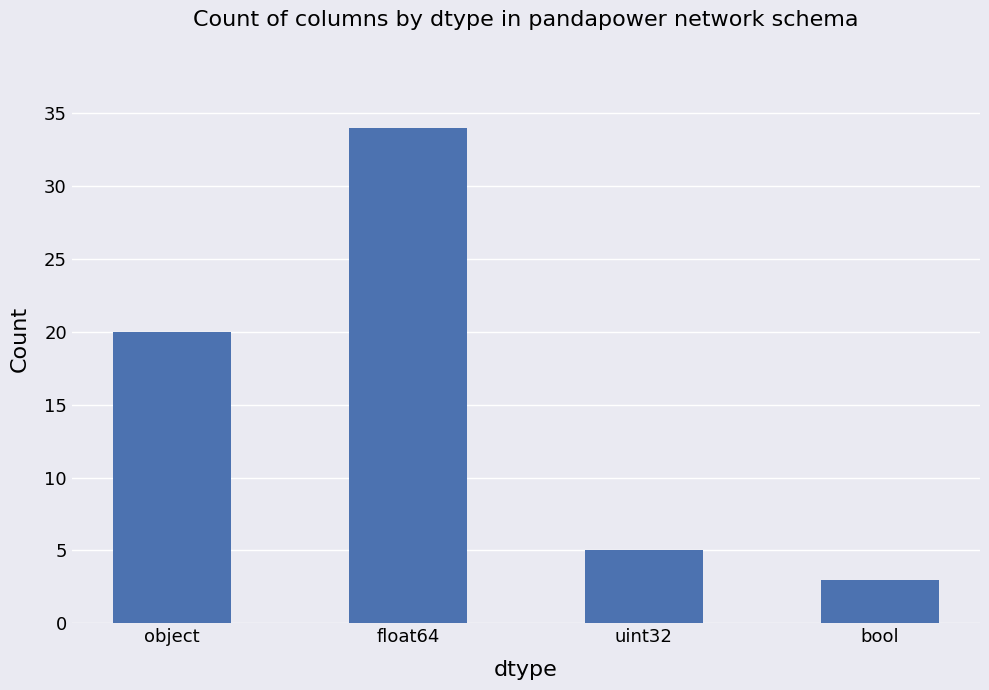

Are the bars horizontal?

No